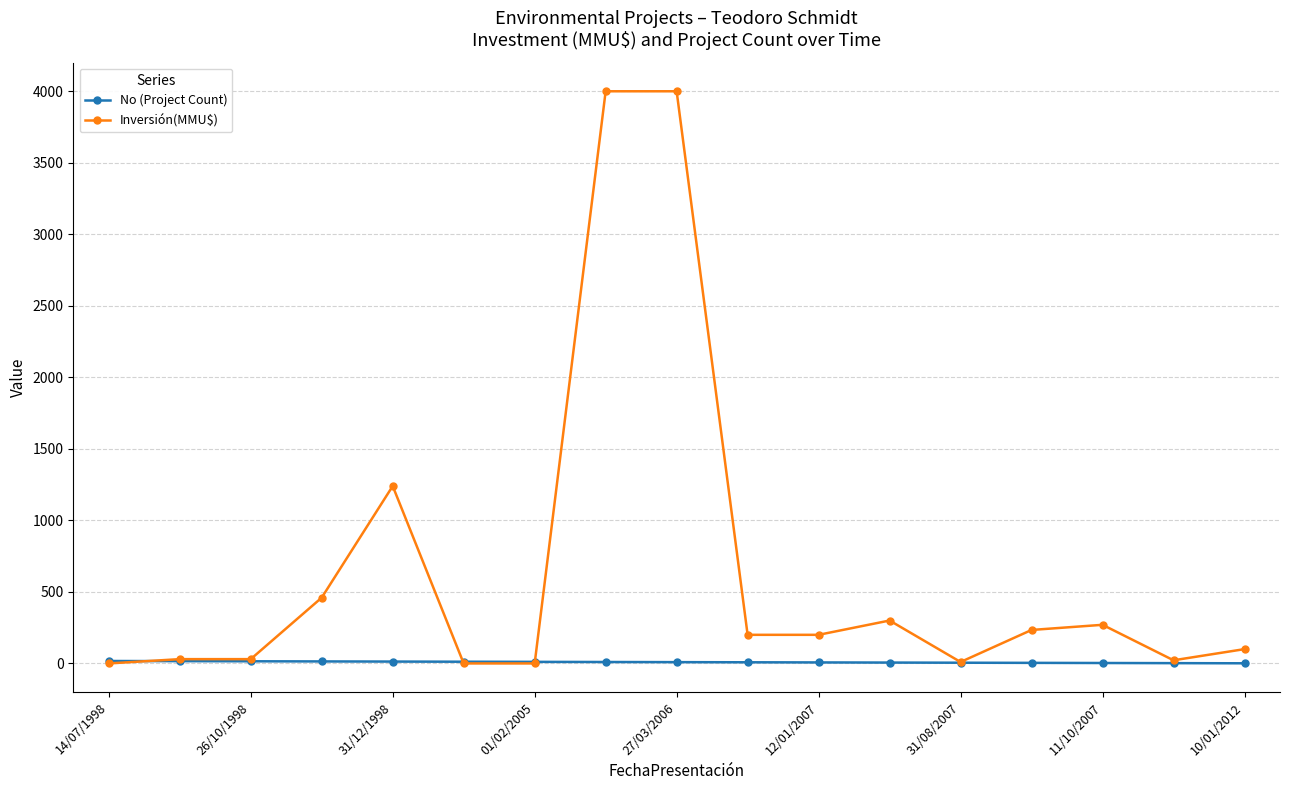

What is the value of the Inversión(MMU$) point at the 13th from the left?

10